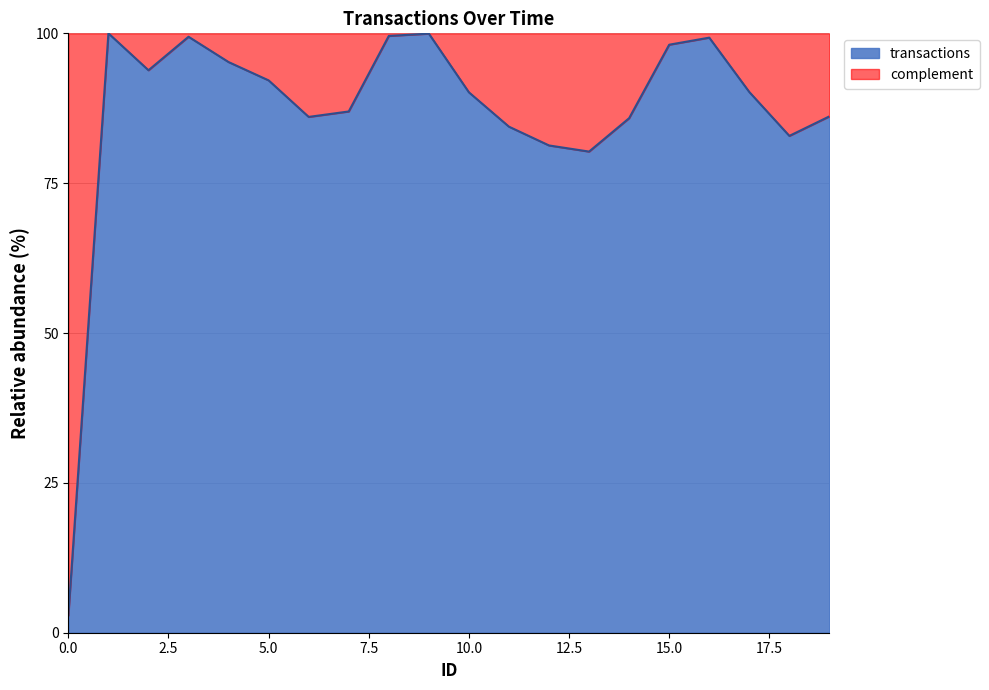

What is the minimum value shown in the chart?

2.9